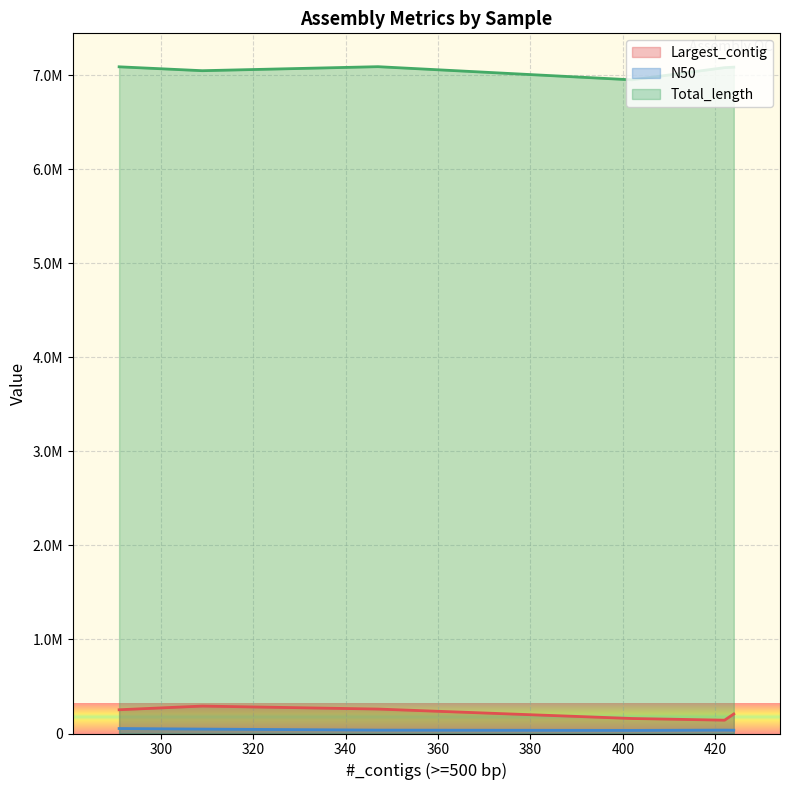

How many series are shown in this chart?

3